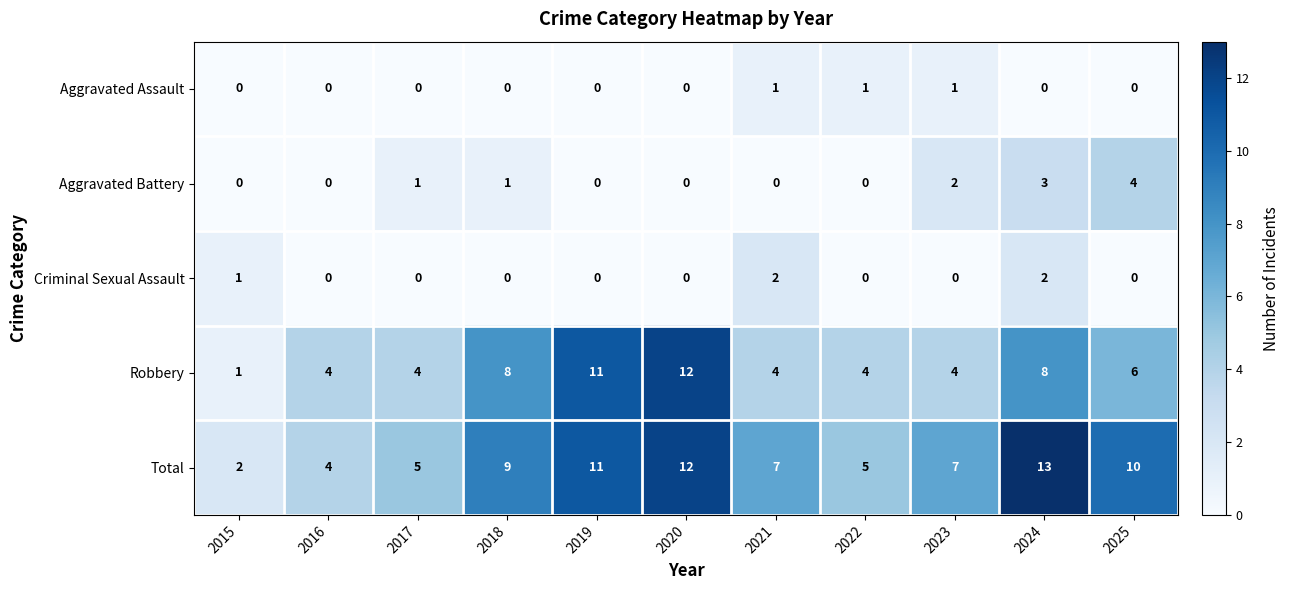

Is it true that Aggravated Battery equals 0 at 2019?

True